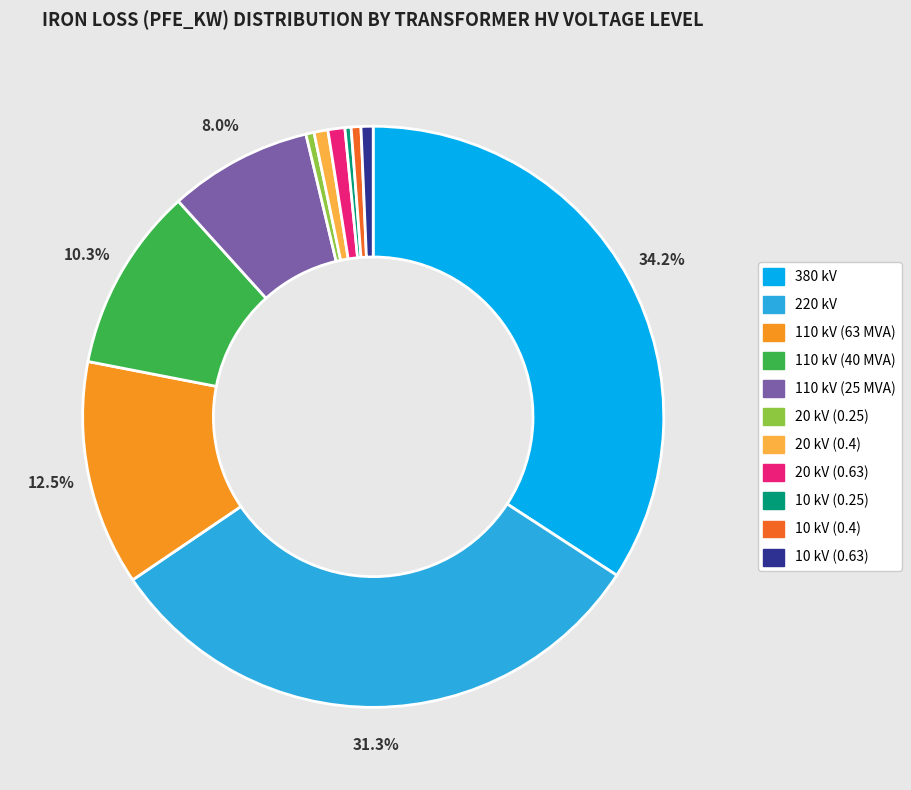

Does 380 kV represent more than half of the total?

No